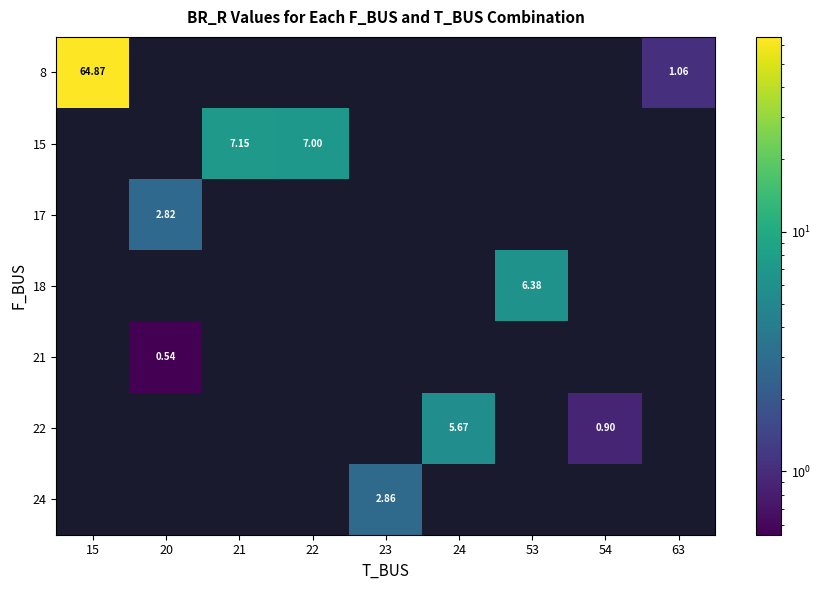

At which category does the chart reach its minimum across all series?

20